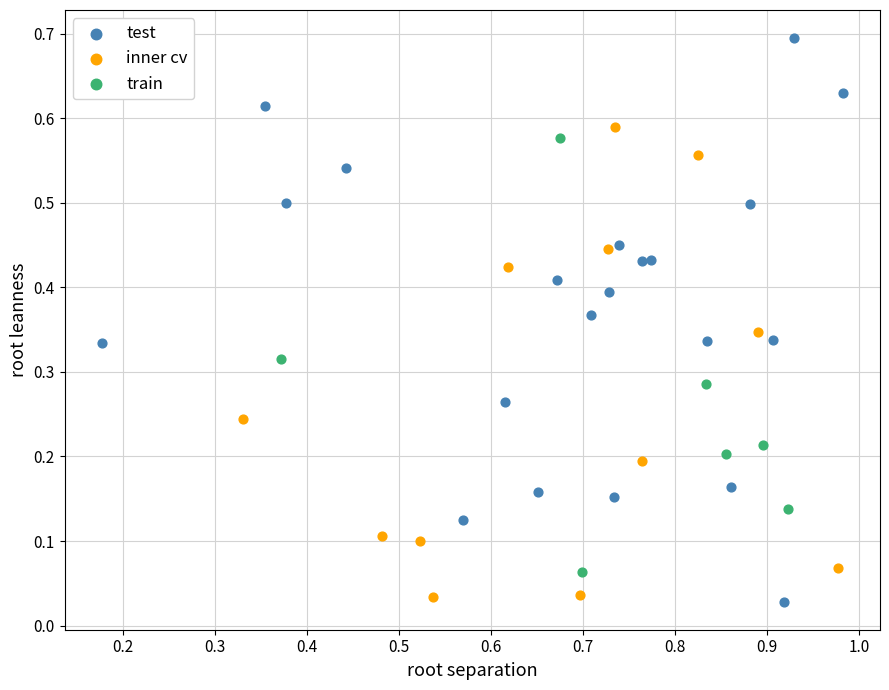

What are all the series names shown in the legend?

test, inner cv, train